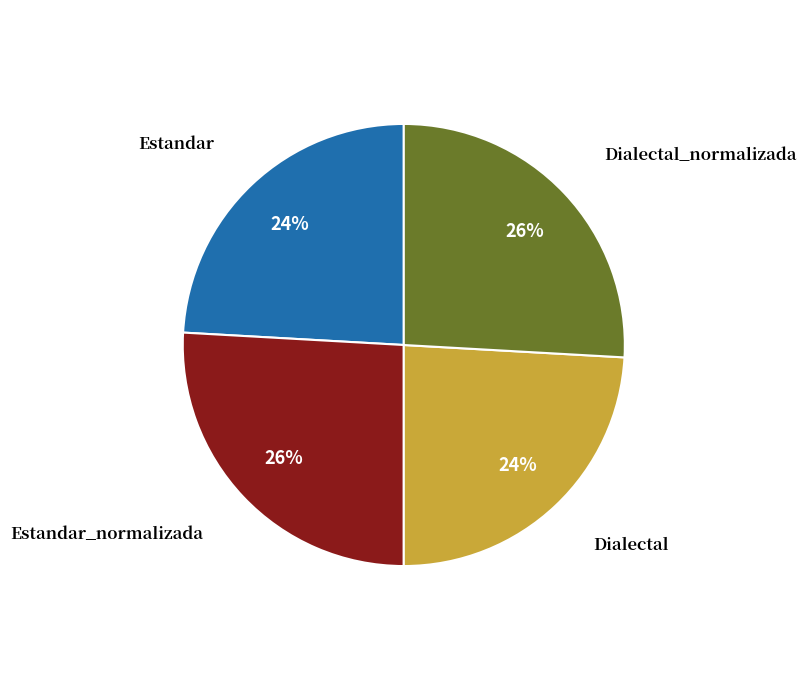

Count the number of slices in the pie.

4